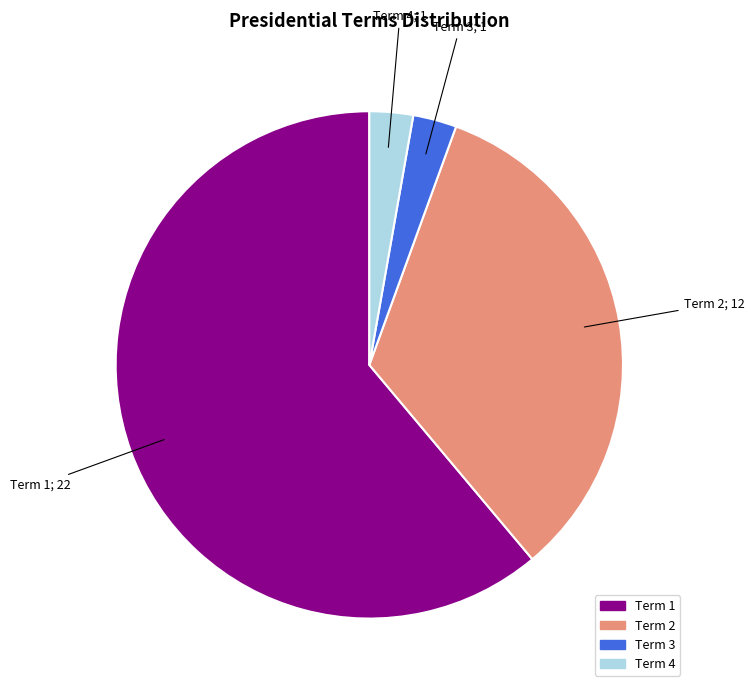

Does any single category account for the majority?

Yes